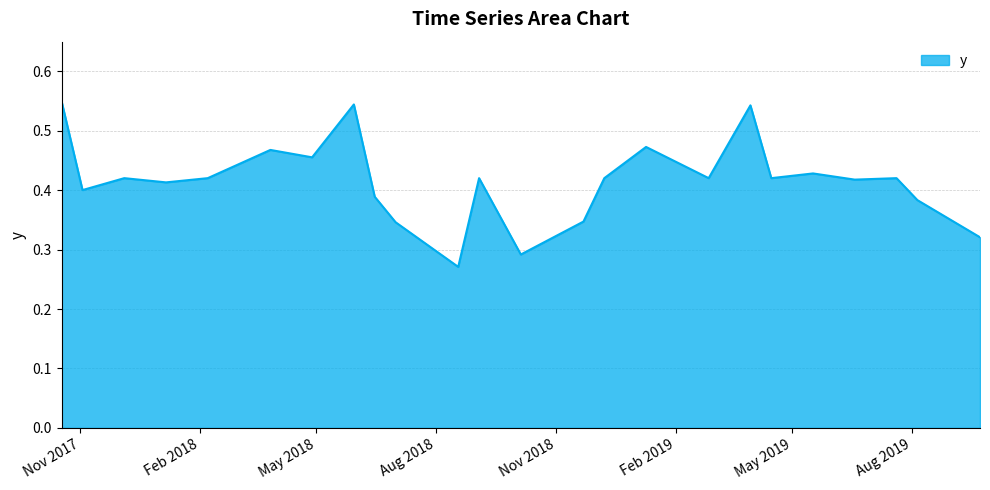

Where is the first local maximum?

12/5/2017